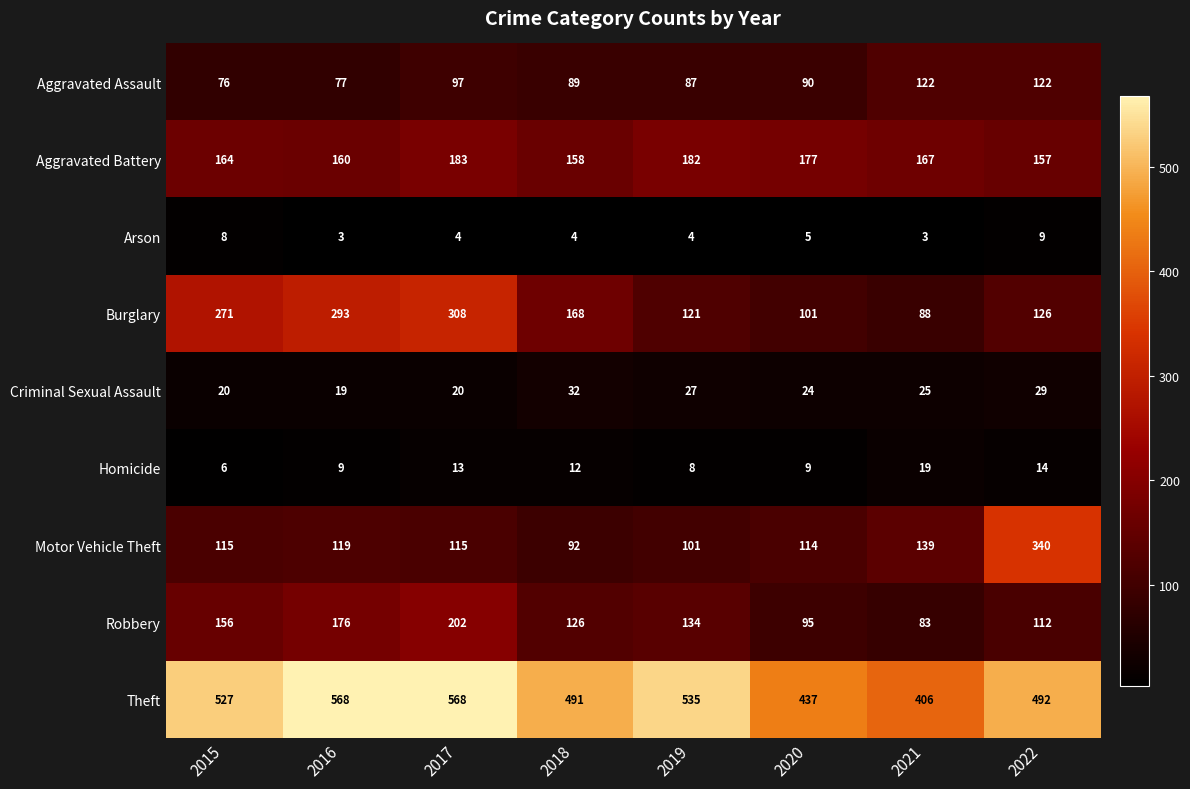

What is the approximate value of Criminal Sexual Assault at 2018, to the nearest 5?

30